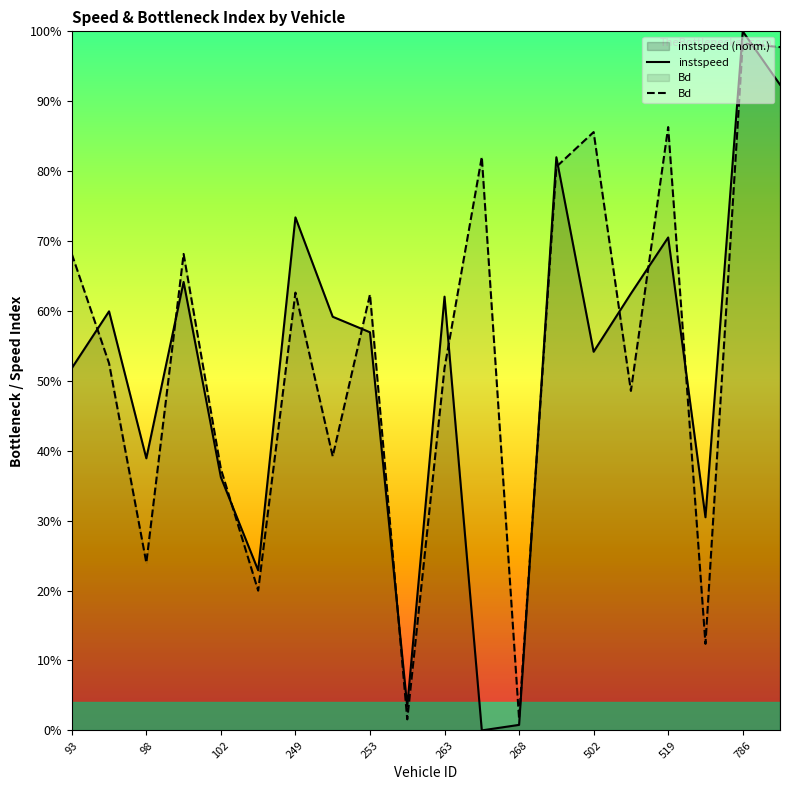

How many times do Bd and instspeed cross each other?

12